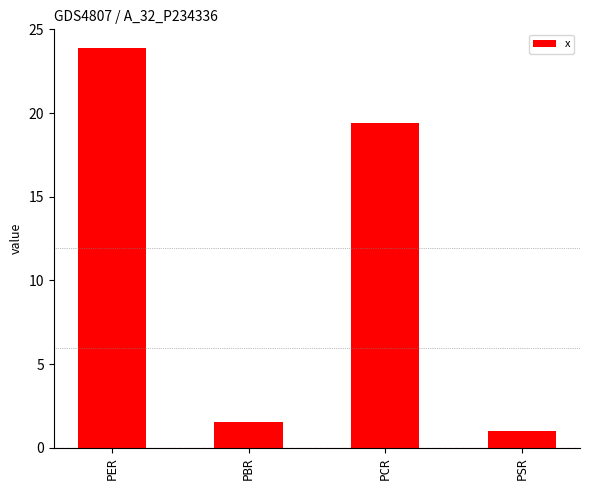

At which category does the chart reach its peak across all series?

PER